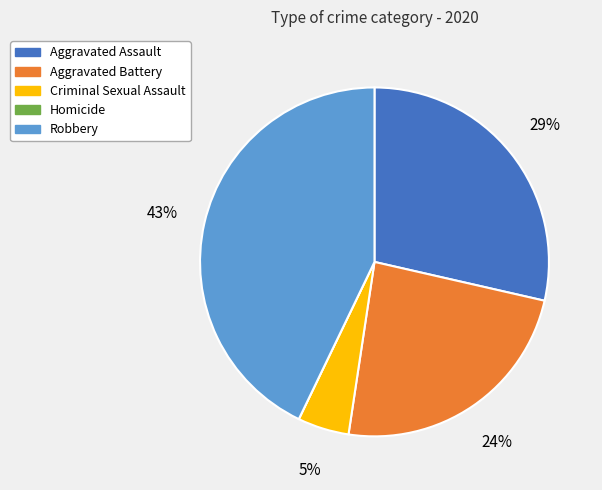

What percentage is the Aggravated Assault slice, to the nearest percent?

29%